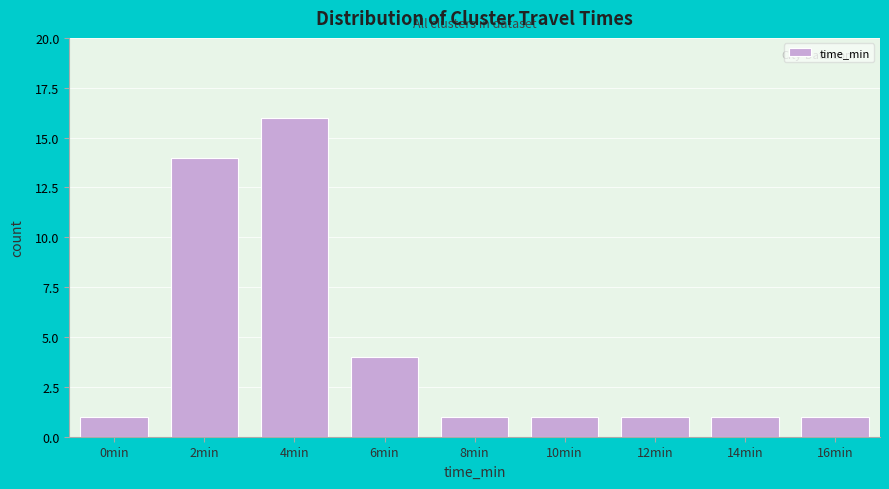

Reading left to right, transcribe all the data shown in this chart.

1	14	16	4	1	1	1	1	1